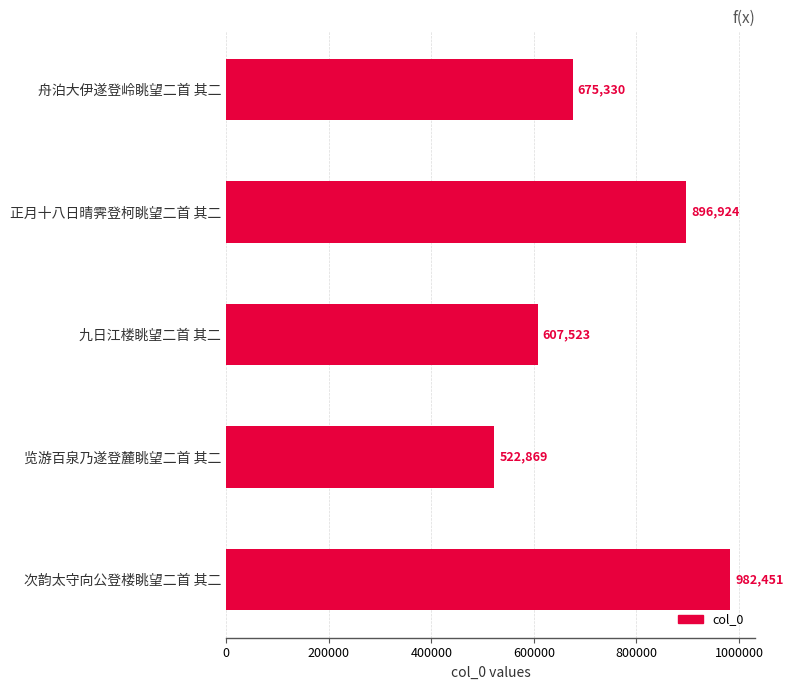

How many data points does each series have?

5